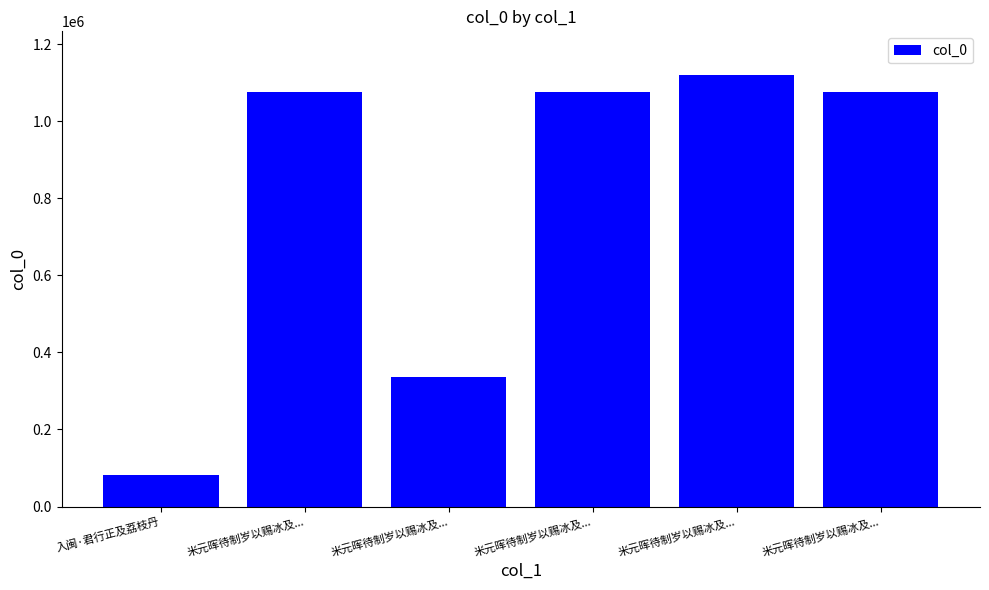

Which label corresponds to the largest value in the chart?

米元晖待制岁以赐冰及...